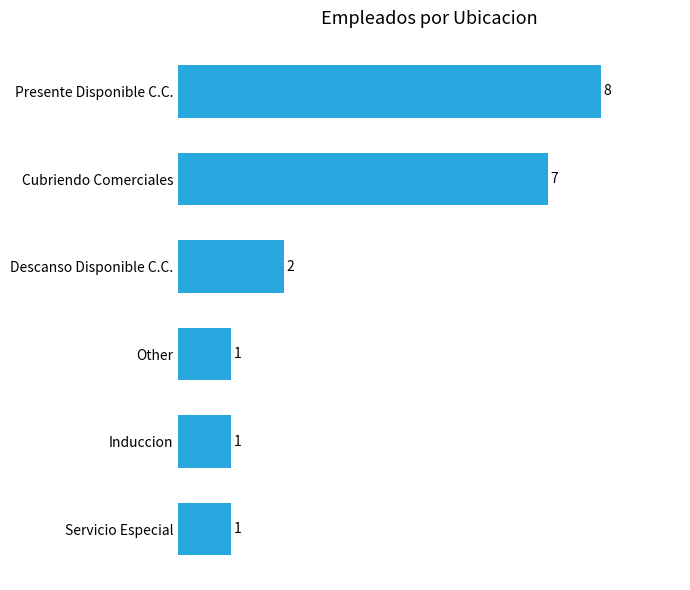

What value does the data have at Presente Disponible C.C.?

8